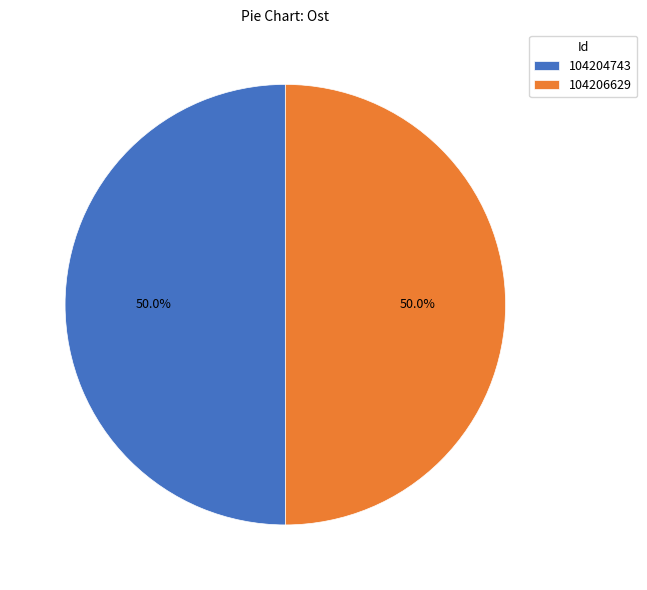

How many slices are in this pie chart?

2